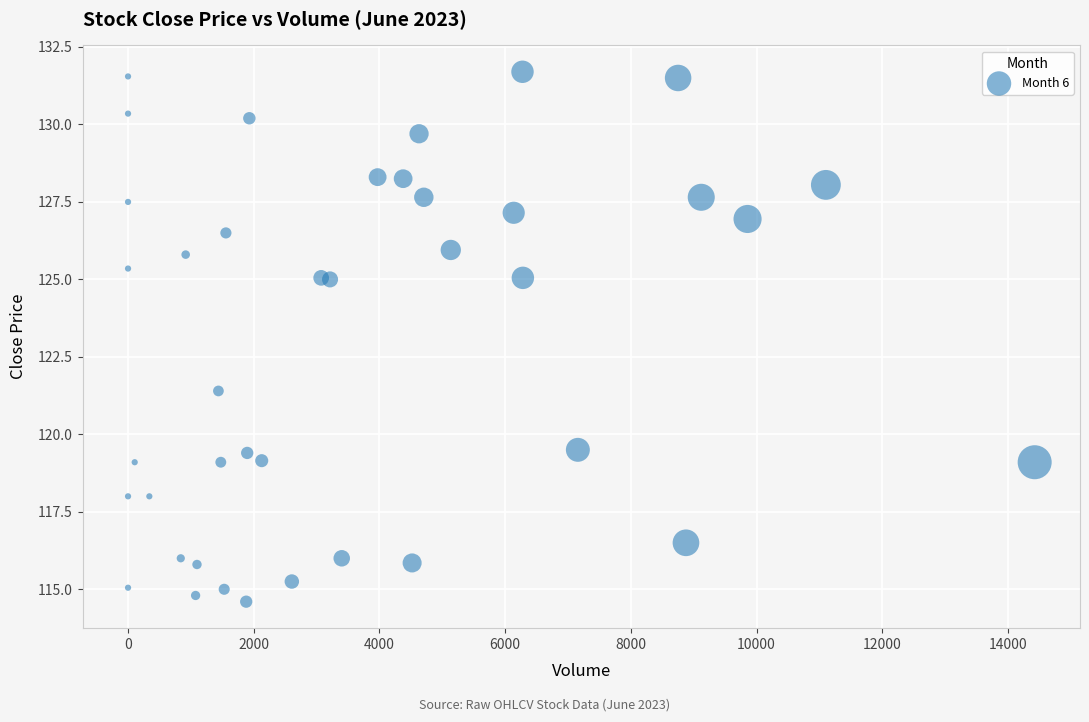

What Y value in the scatter plot is closest to 123?

121.4